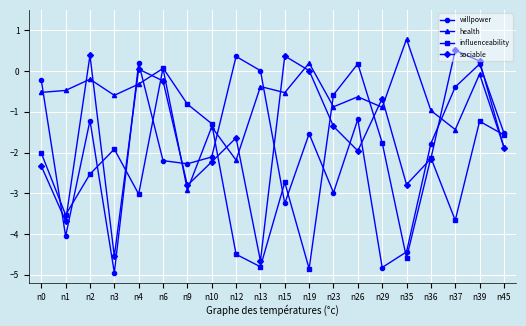

Does the chart have visible grid lines?

Yes